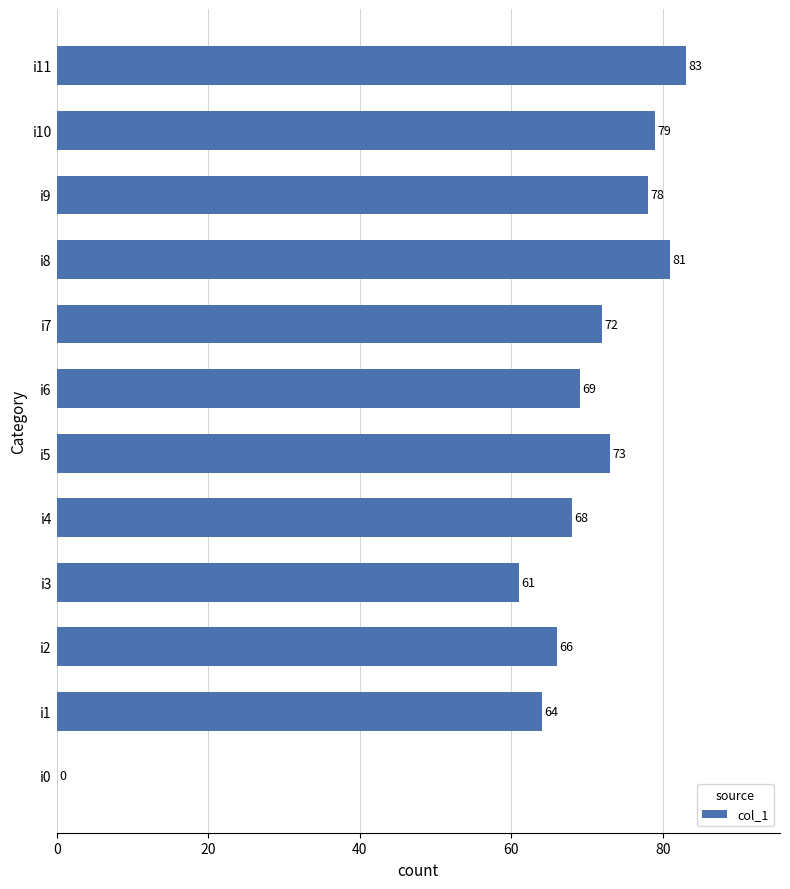

True or false: the data shows 117 at i10.

False